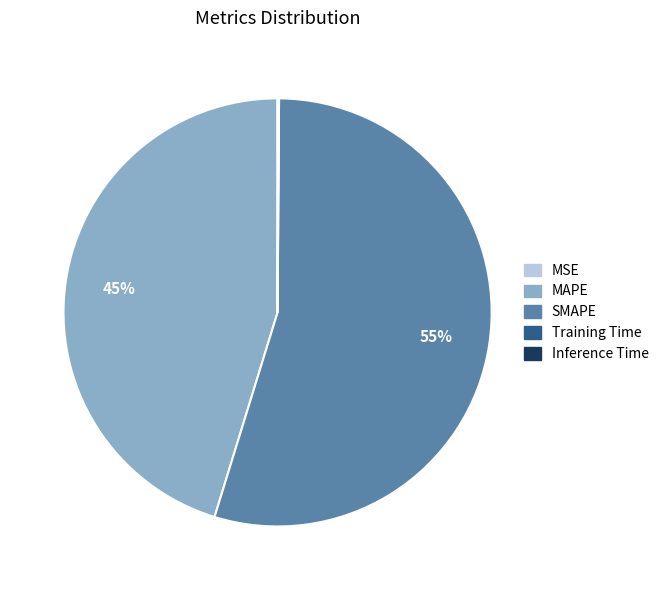

Which category has the biggest portion of the pie?

SMAPE